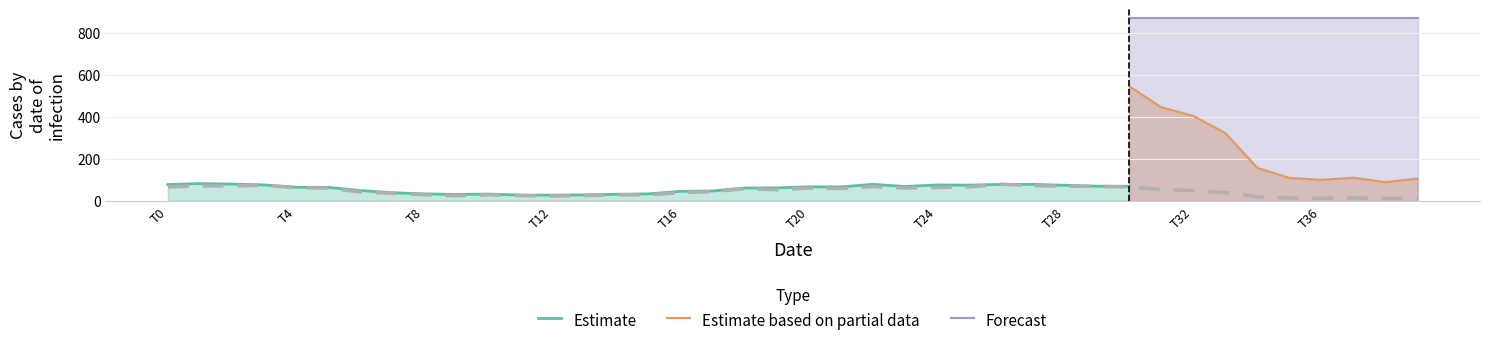

Which category has the lowest value in the Estimate based on partial data series?

38